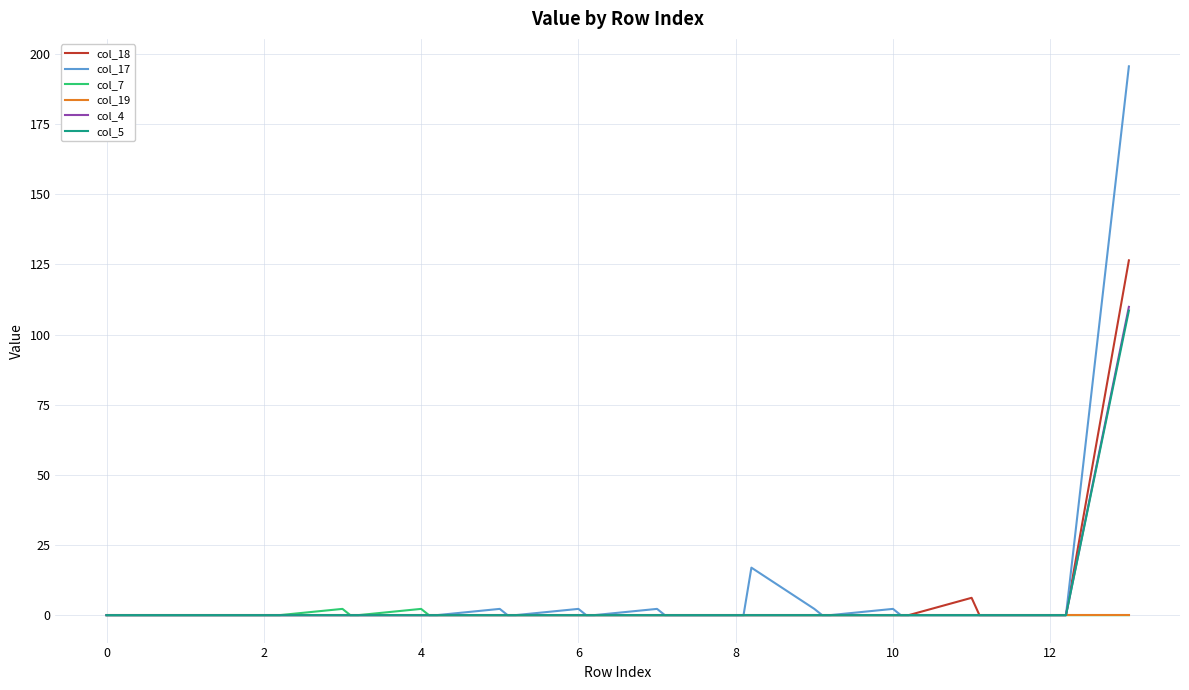

Which series has the widest spread of values?

col_17